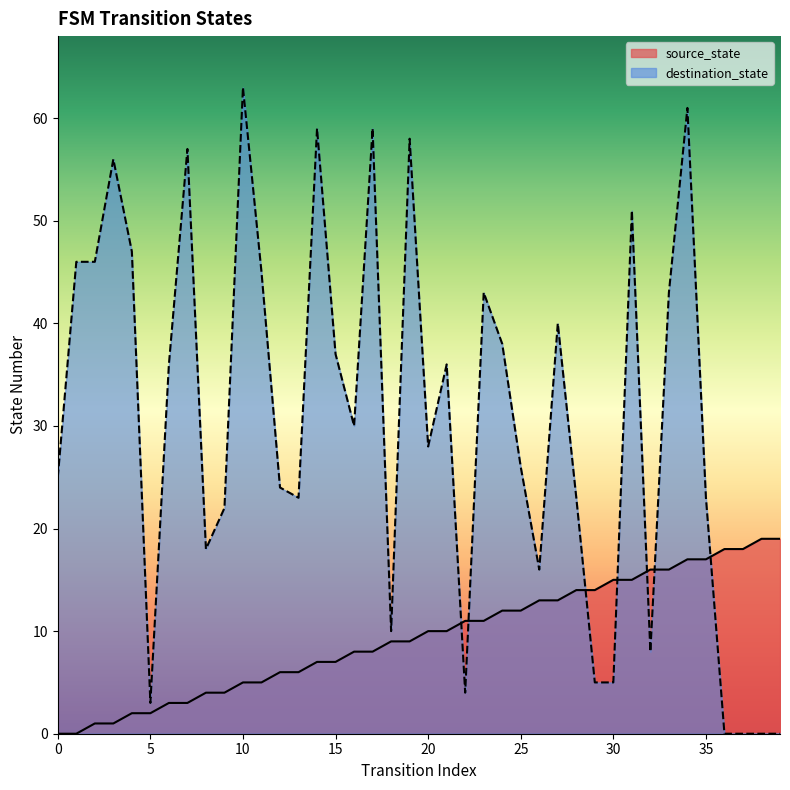

Which has a higher value, 30 or 25?

30